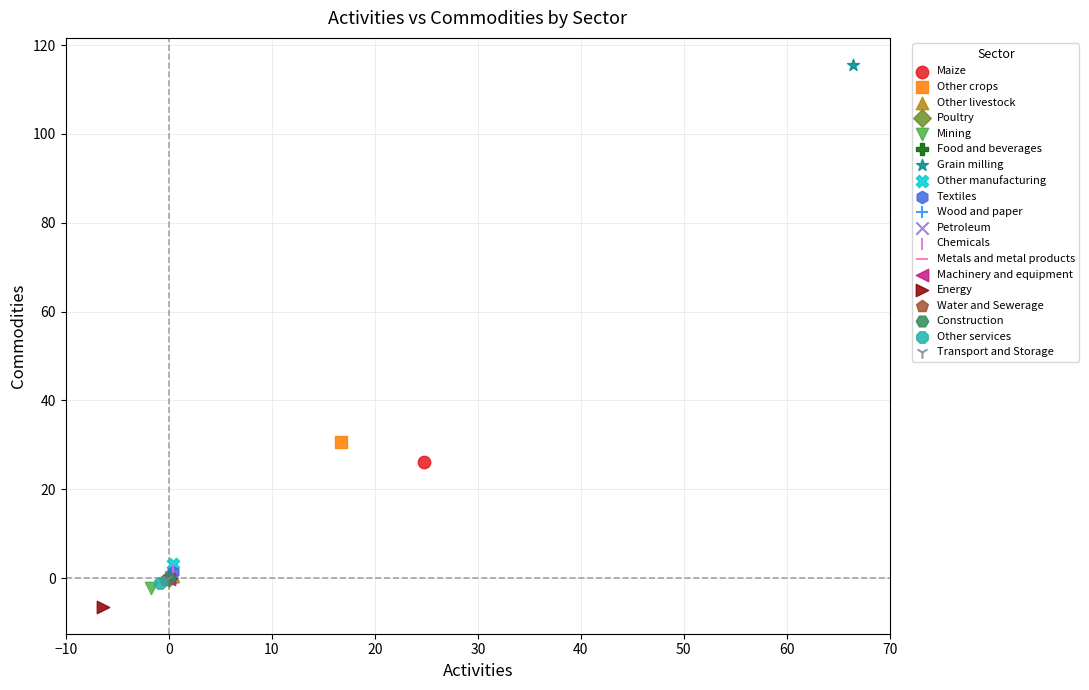

What are all the series names shown in the legend?

Maize, Other crops, Other livestock, Poultry, Mining, Food and beverages, Grain milling, Other manufacturing, Textiles, Wood and paper, Petroleum, Chemicals, Metals and metal products, Machinery and equipment, Energy, Water and Sewerage, Construction, Other services, Transport and Storage